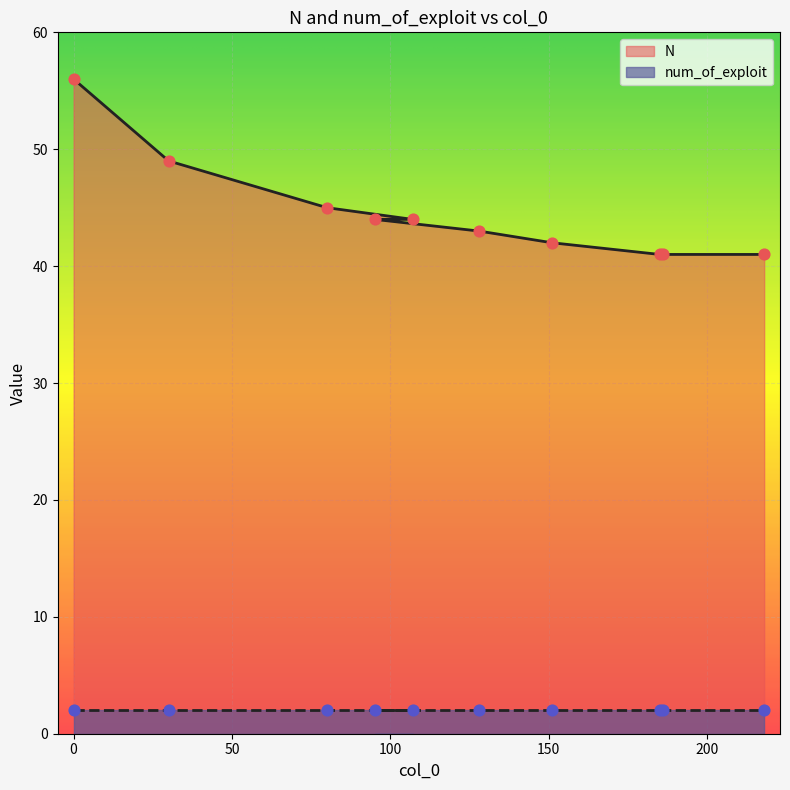

What is the change in value from 151 to 186?

-1